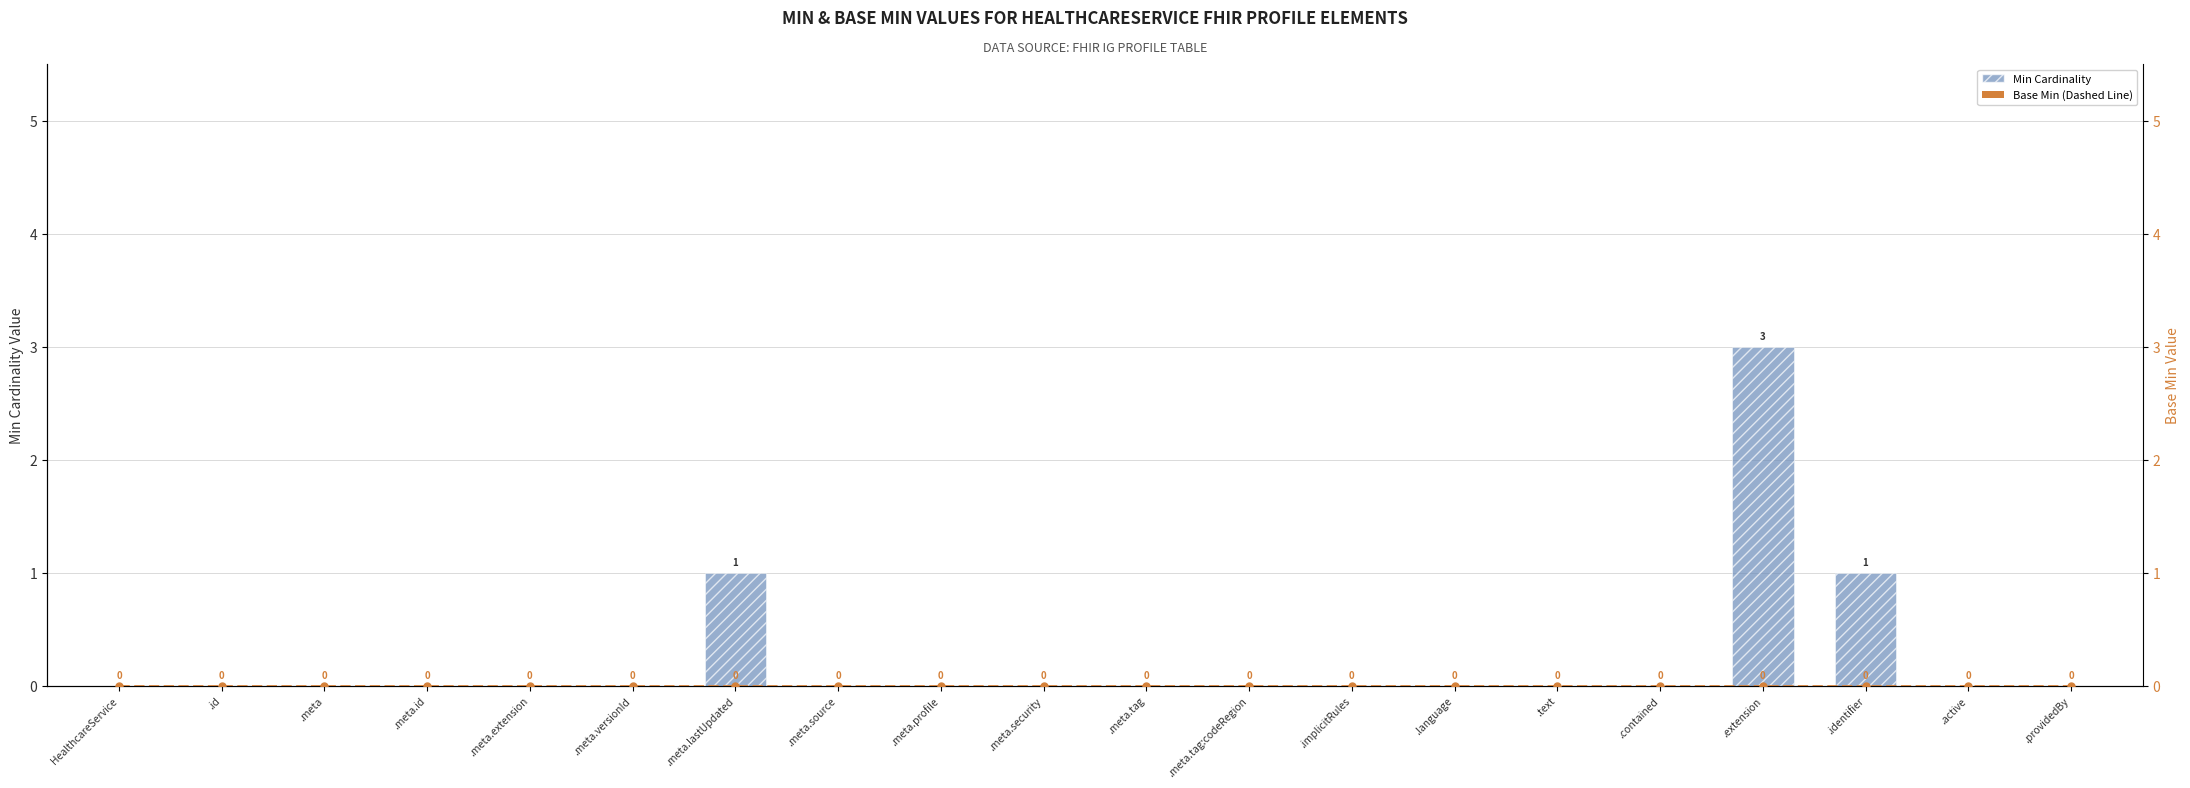

Reading right to left, list all the values displayed in this chart.

Min Cardinality: 0	0	1	3	0	0	0	0	0	0	0	0	0	1	0	0	0	0	0	0
Base Min: 0	0	0	0	0	0	0	0	0	0	0	0	0	0	0	0	0	0	0	0